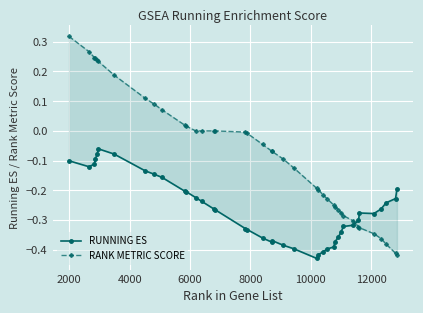

After their last crossing, which series has the higher values: RUNNING ES or RANK METRIC SCORE?

RUNNING ES